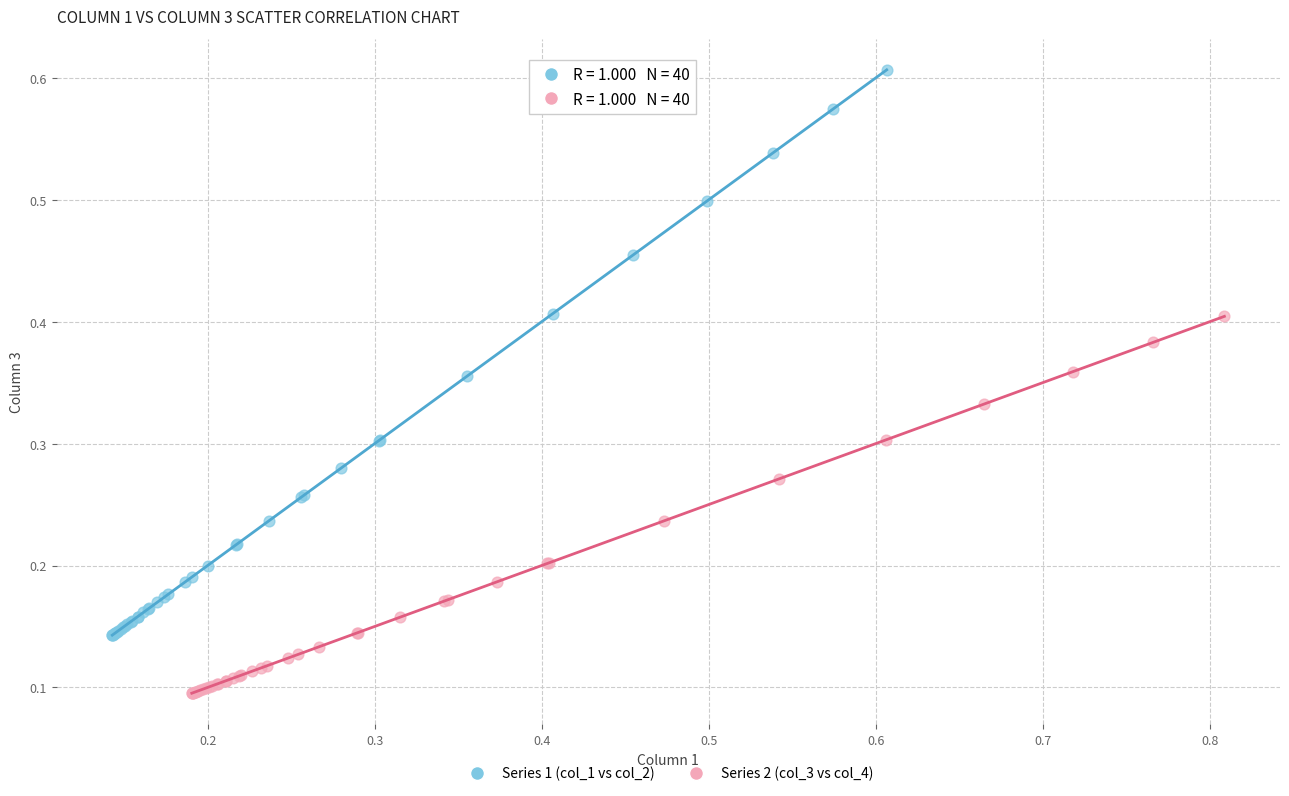

Which series has the largest Y range (max minus min)?

Series 1 (col_1 vs col_2)